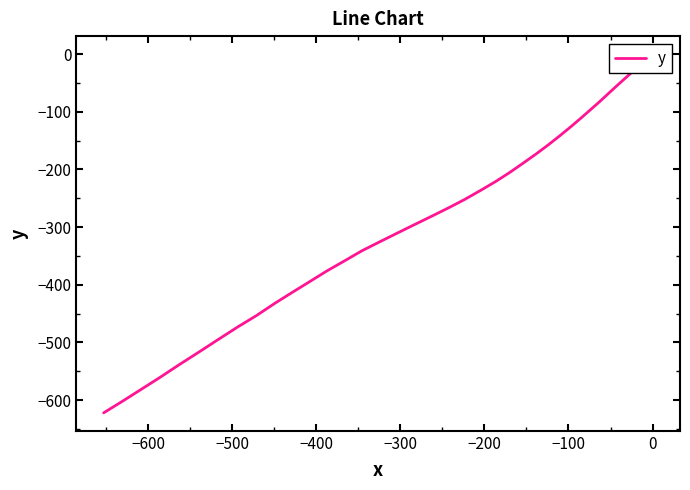

How many lines are shown in the chart?

1